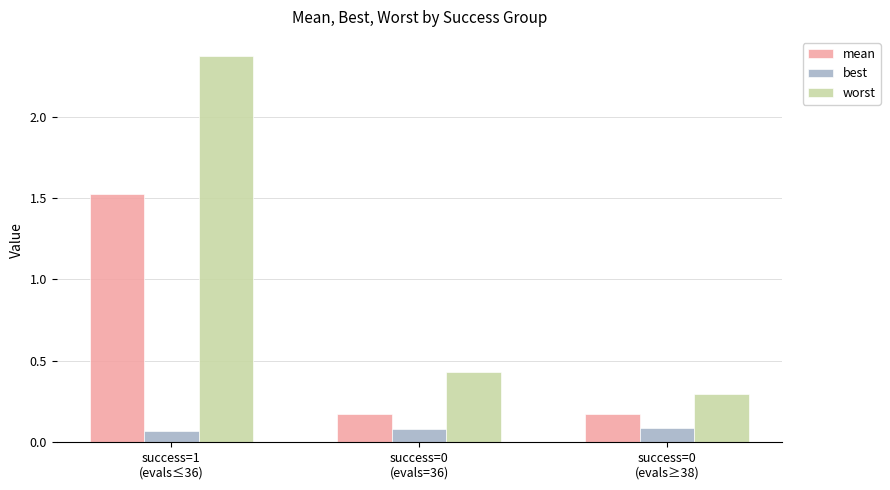

The value of worst at success=1
(evals≤36) is 0.7. True or false?

False